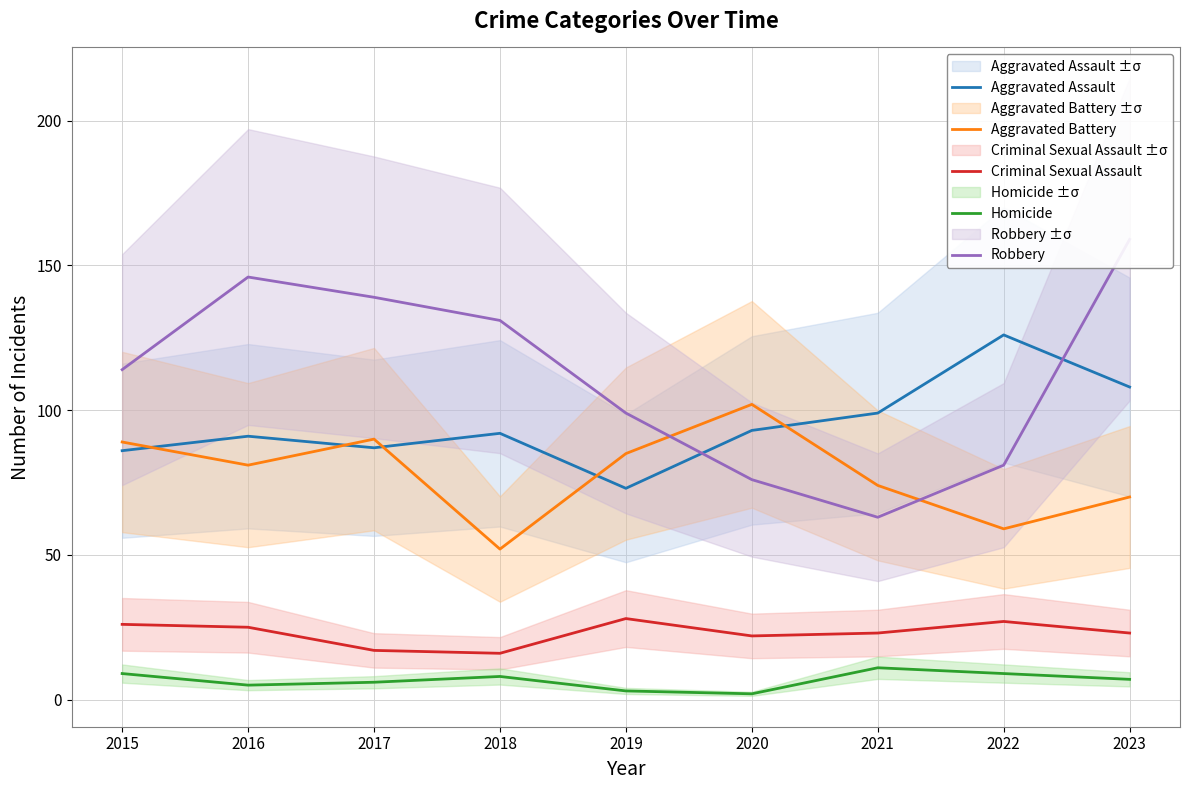

Rank the series at 2015 from lowest to highest value.

Homicide, Criminal Sexual Assault, Aggravated Assault, Aggravated Battery, Robbery